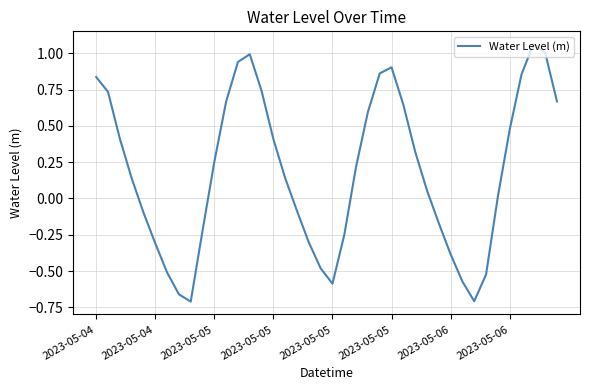

What is the difference between the maximum and minimum values?

1.8